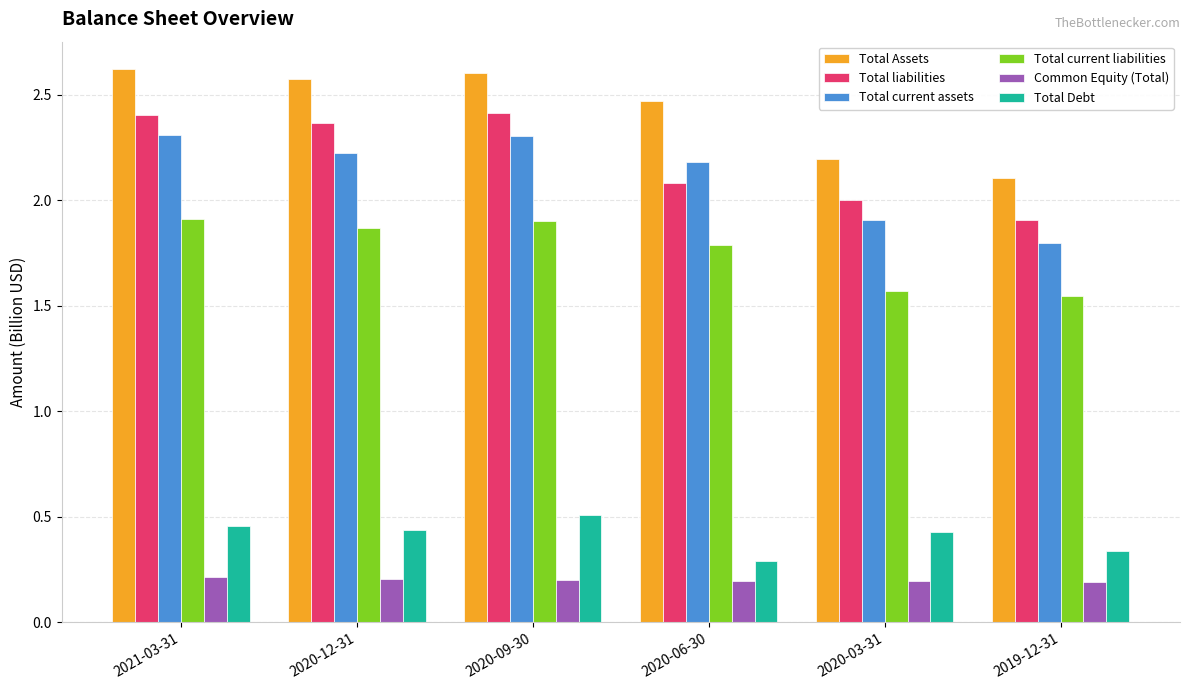

Is the value of Total Assets at 2019-12-31 greater than the value of Common Equity (Total) at 2020-12-31?

Yes